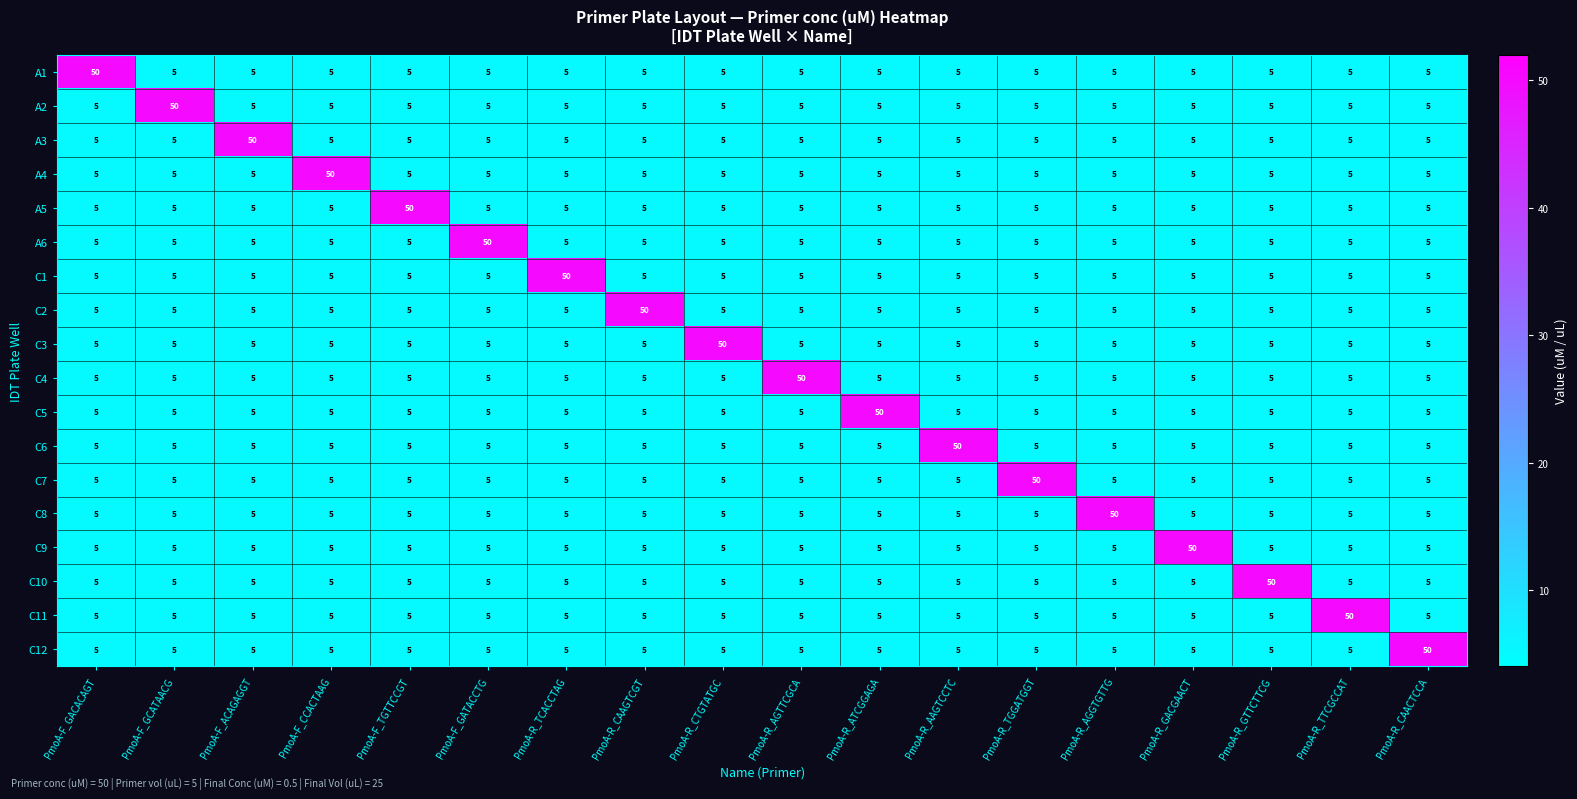

What is the difference between the highest and lowest values at PmoA-R_CAAGTCGT?

45